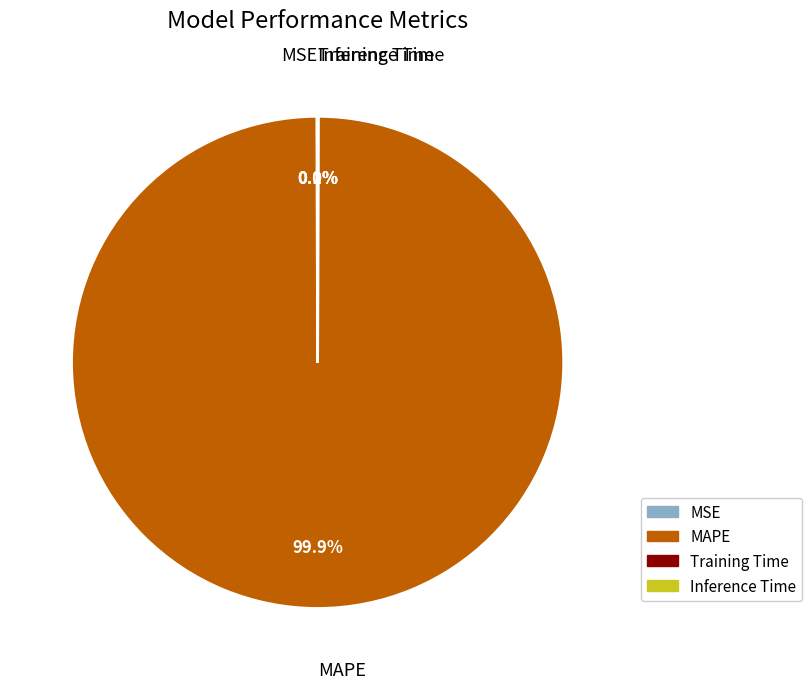

Does MAPE represent more than half of the total?

Yes